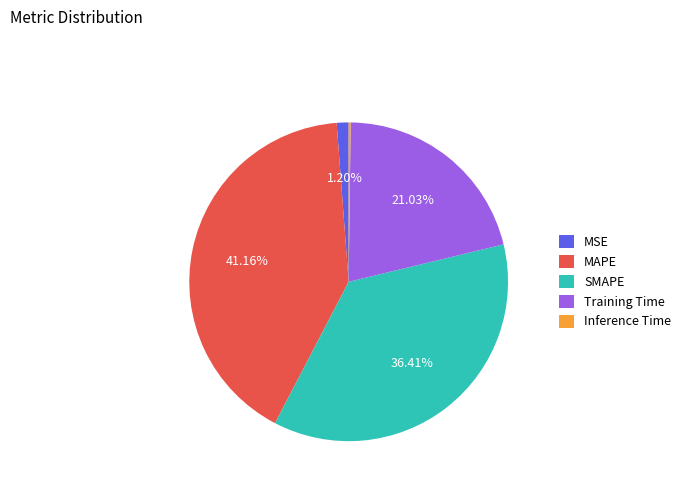

What percentage is the MSE slice, to the nearest percent?

1%